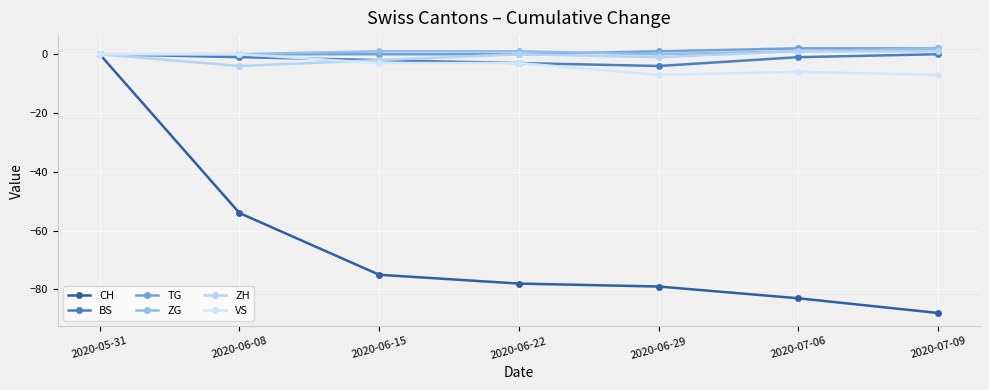

Does the chart display data point markers on the line(s)?

Yes